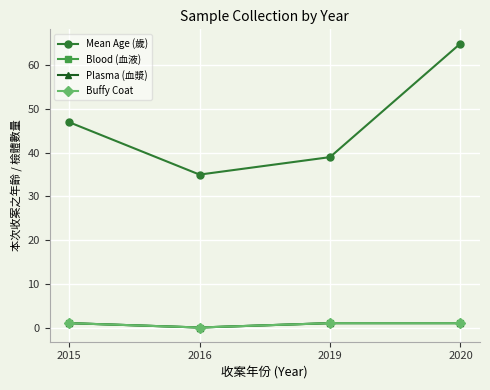

Reading left to right, transcribe all the data shown in this chart.

Mean Age (歲): 47	35	39	65
Blood (血液): 1	0	1	1
Plasma (血漿): 1	0	1	1
Buffy Coat: 1	0	1	1